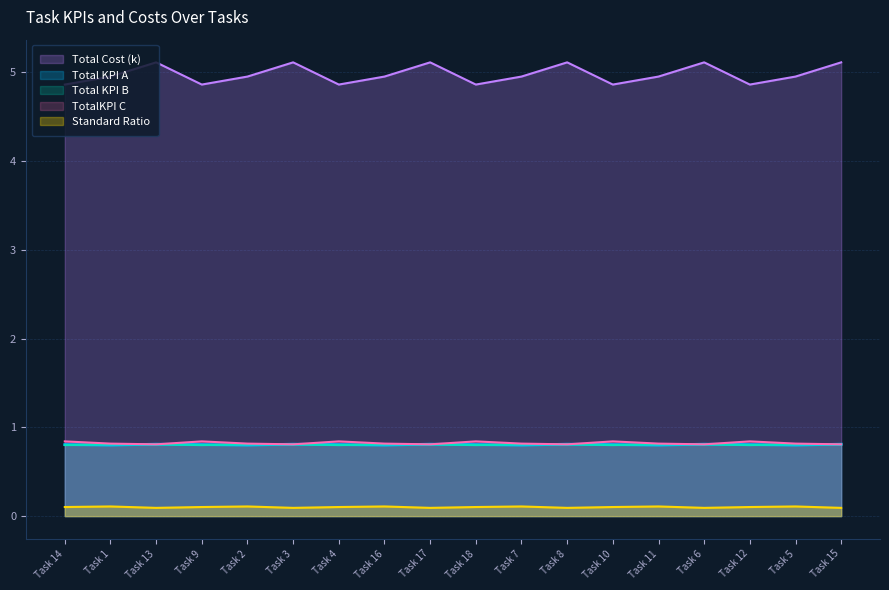

What position from the left is Task 18?

10